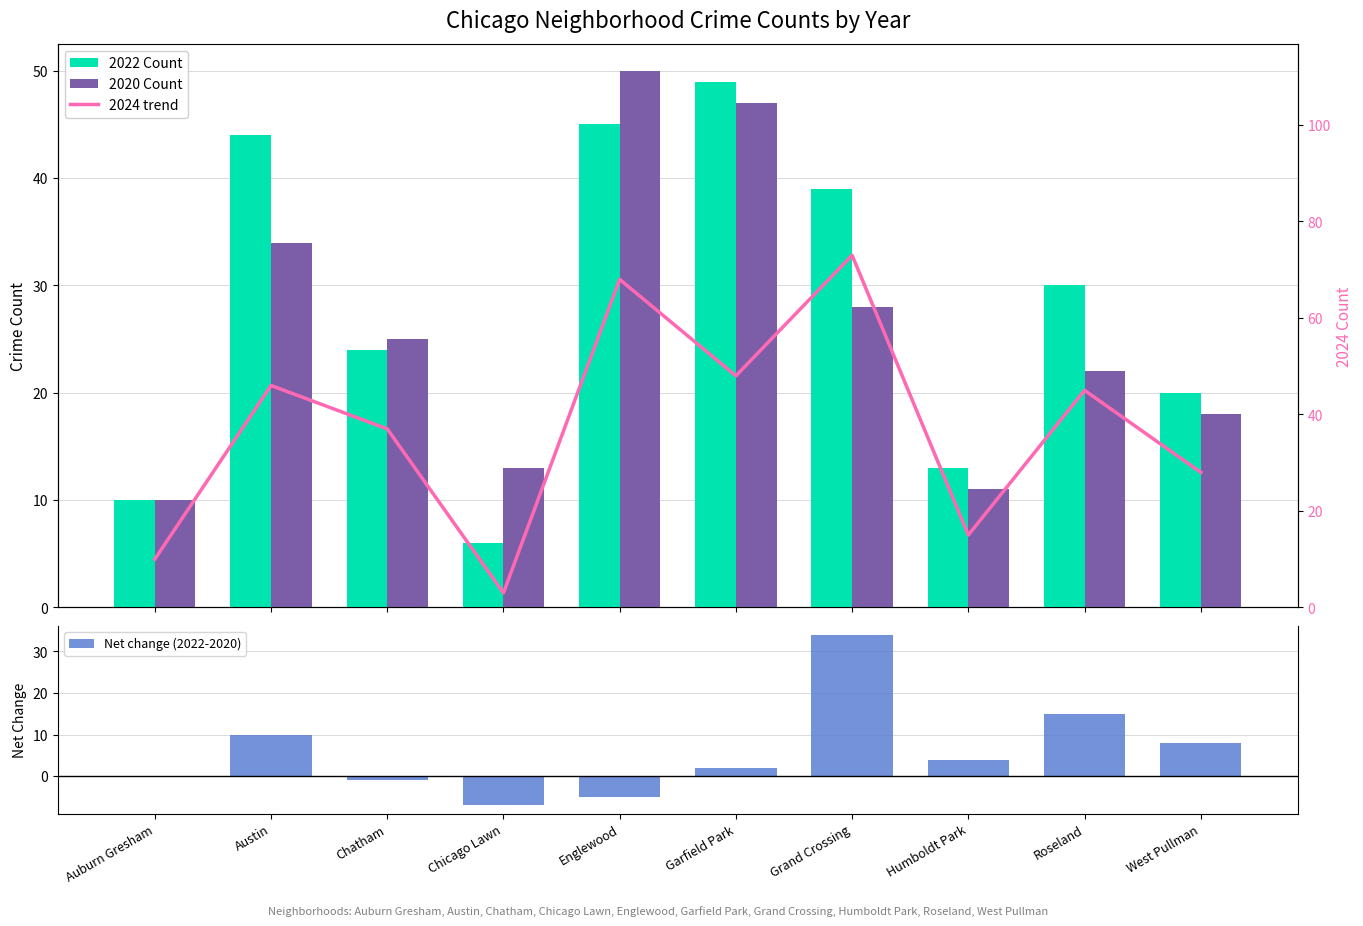

Which has a higher value, Humboldt Park or Chicago Lawn?

Humboldt Park